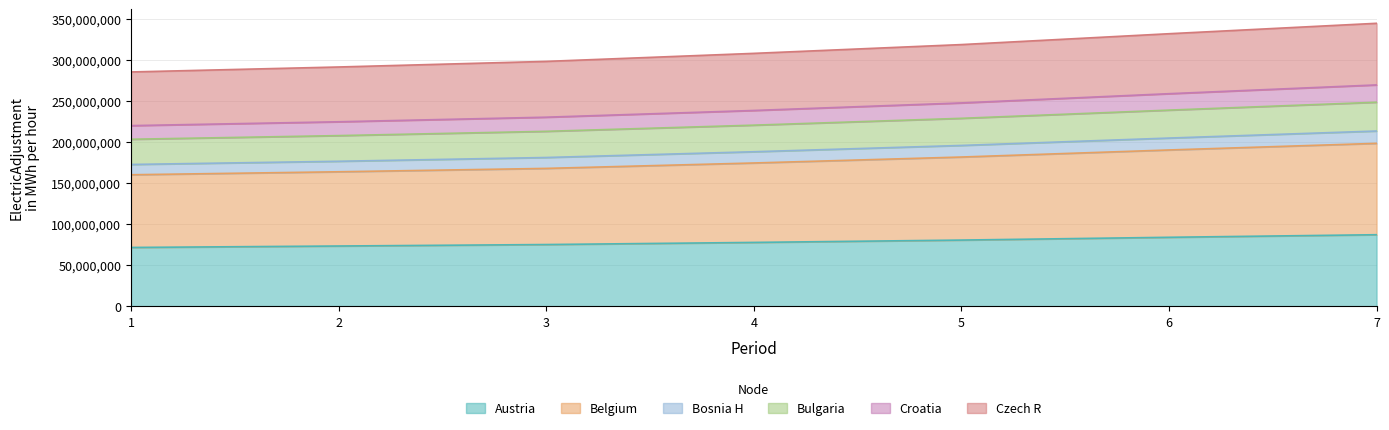

What is the total value across all series at 7?

344280851.9